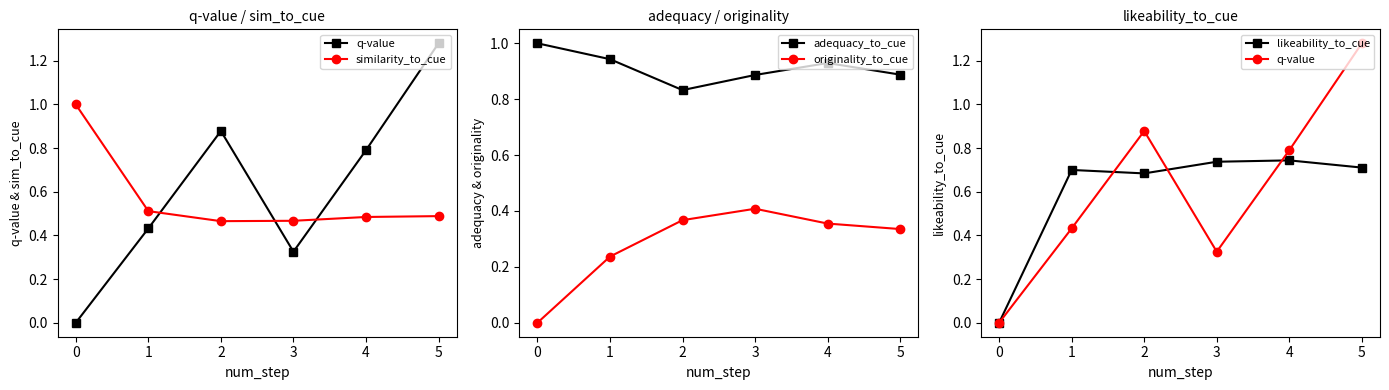

How many lines are shown in the chart?

5